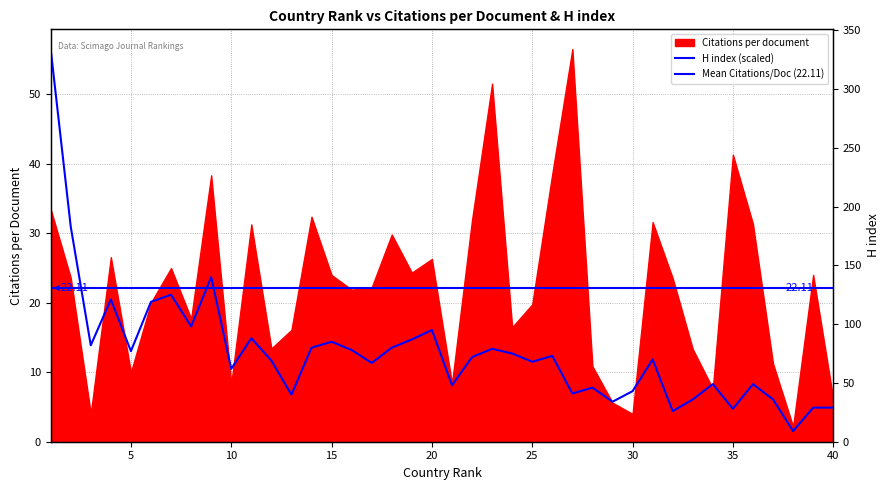

Is it true that the value at 21 is 8.1?

True